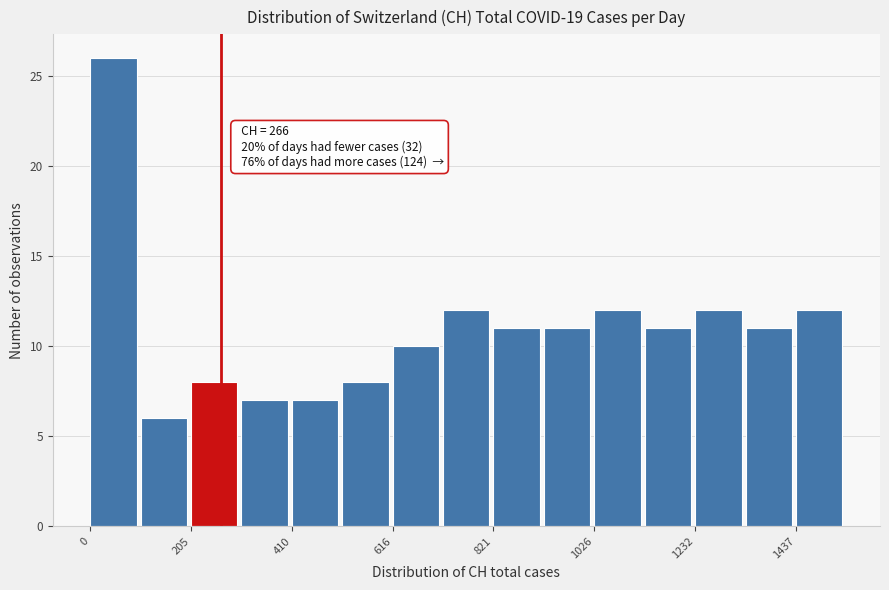

Around what value on the x-axis is the tallest bar? Give the approximate position of its centre, as read against the axis.

50